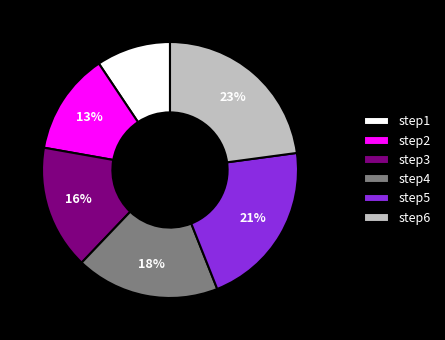

Does step1 account for over 50% of the chart?

No